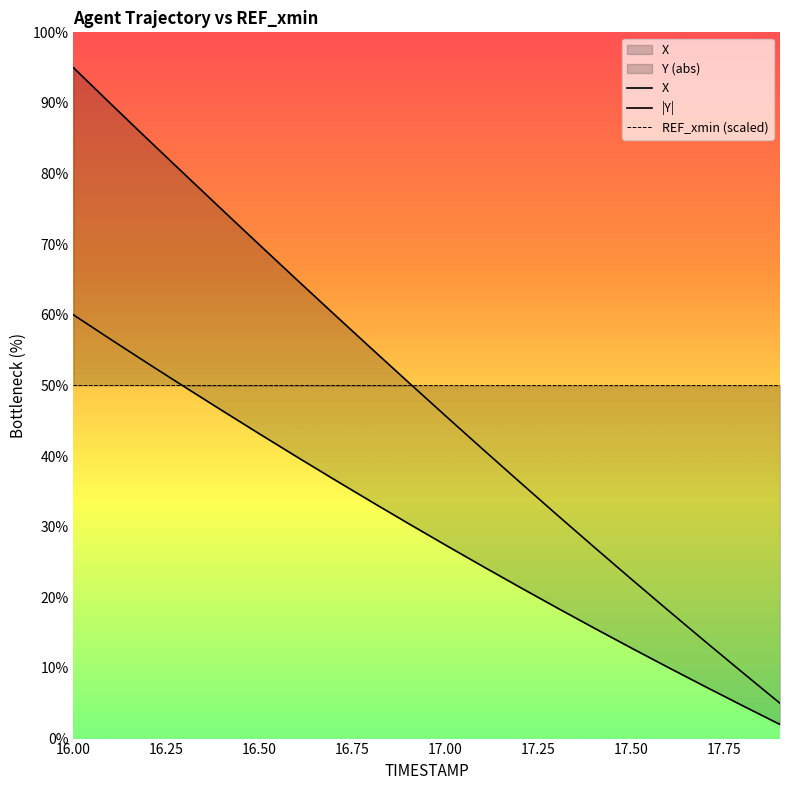

Is the value of |Y| at 15 greater than the value of REF_xmin (scaled) at 17.50?

No